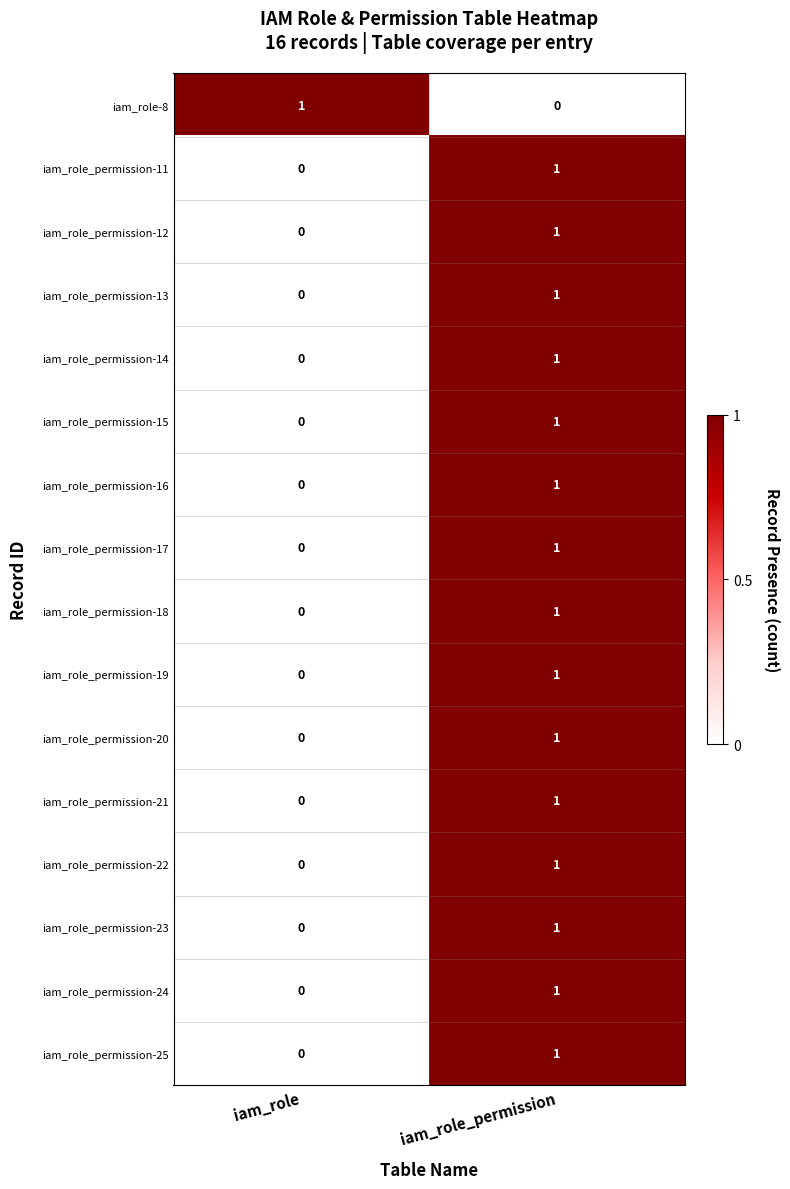

How many values in the iam_role_permission-17 series are below 1?

1